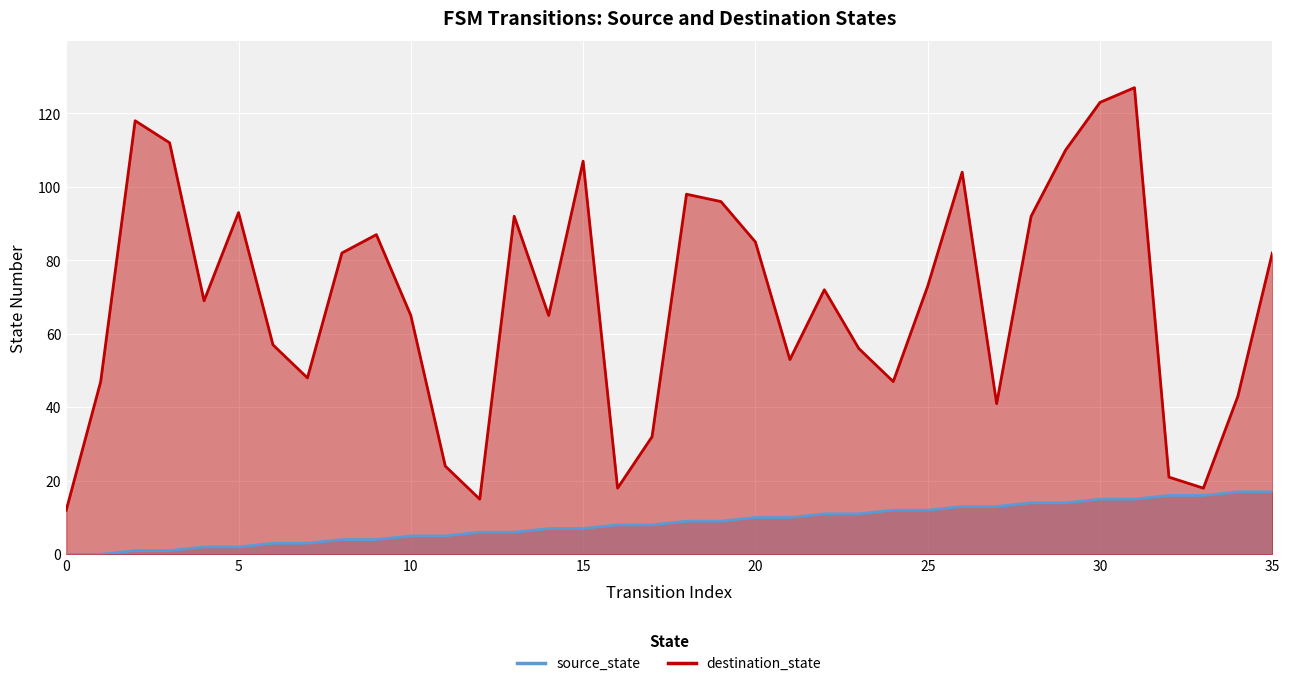

Is the value of source_state at 32 greater than the value of destination_state at 33?

No